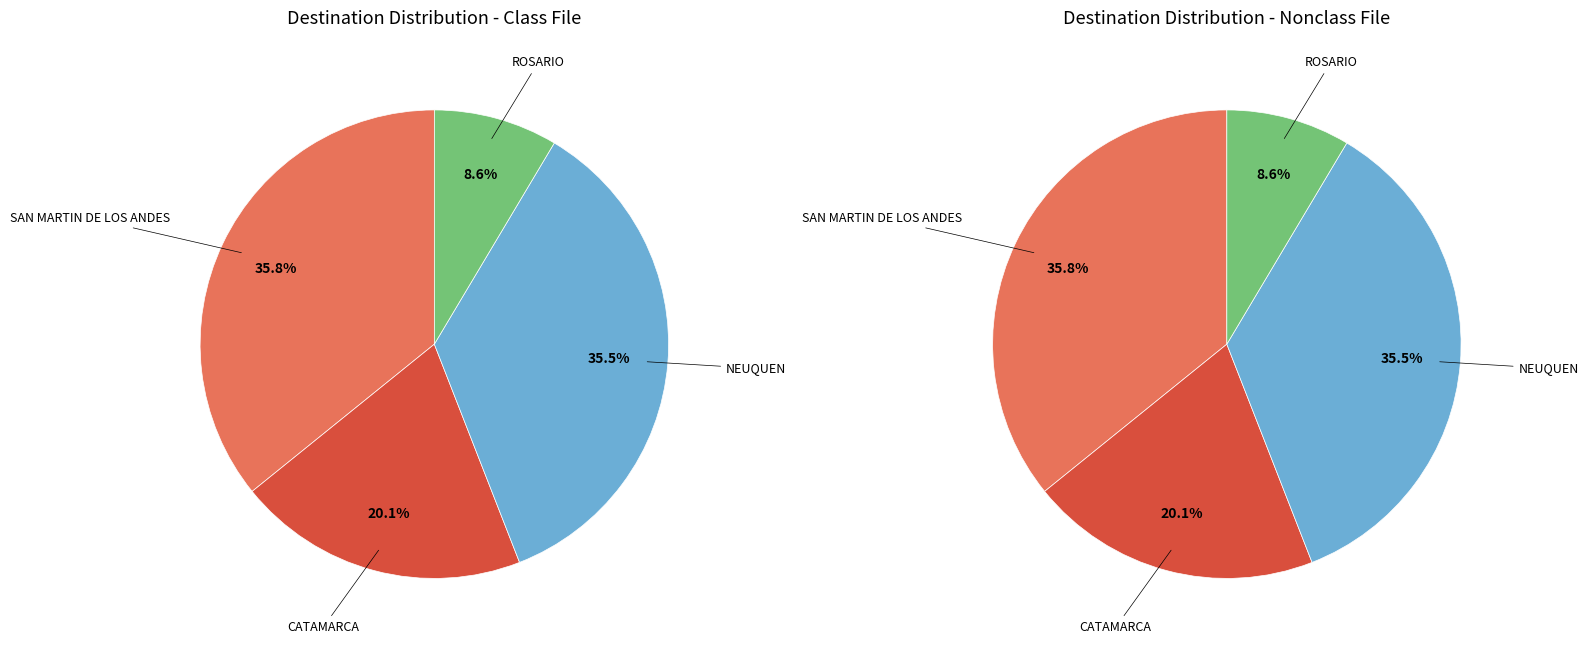

To the nearest percent, what is the combined percentage of CATAMARCA and ROSARIO?

29%